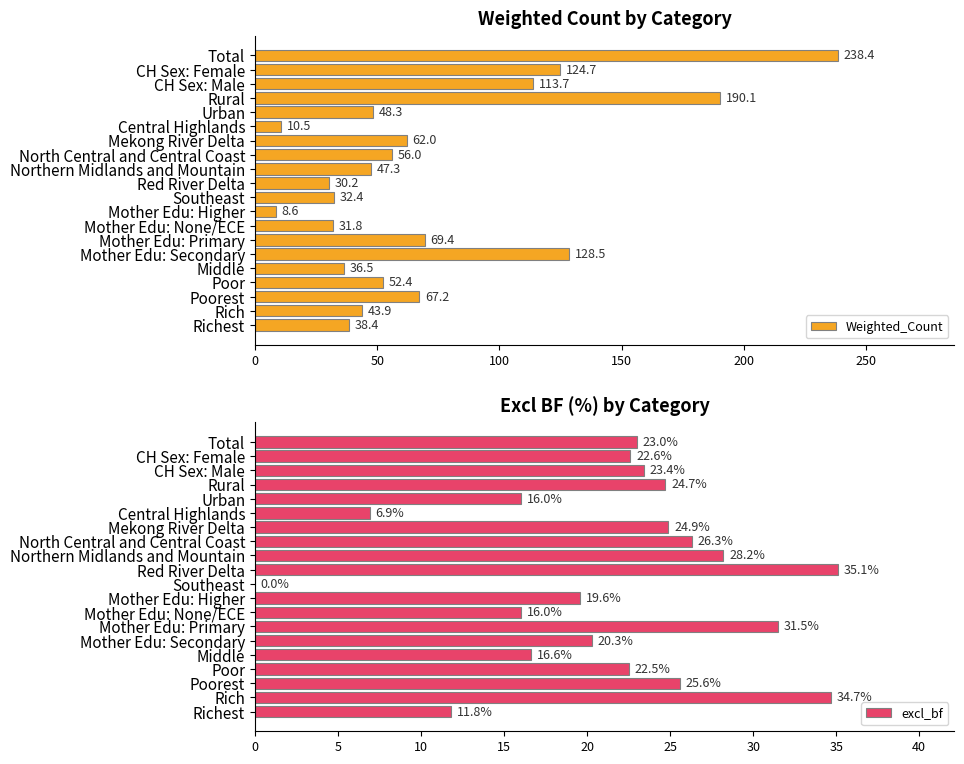

At which label does excl_bf reach its peak?

Red River Delta